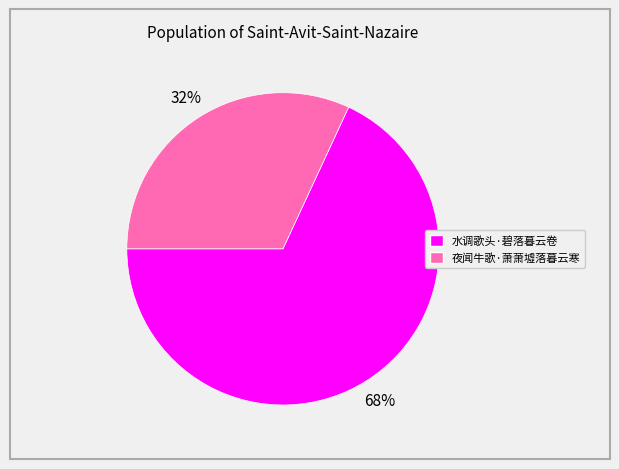

To the nearest percent, what is the difference between the 夜闻牛歌·萧萧墟落暮云寒 and 水调歌头·碧落暮云卷 slice percentages?

36%